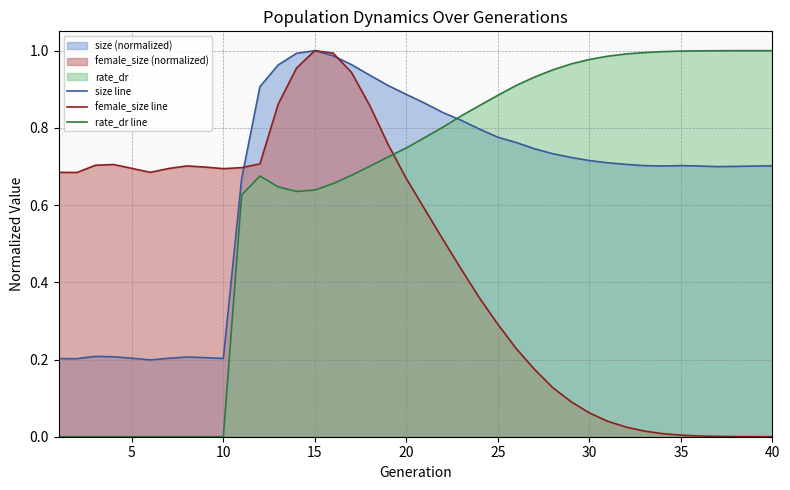

Rank the series by their maximum value, from highest to lowest.

size line, female_size line, rate_dr line